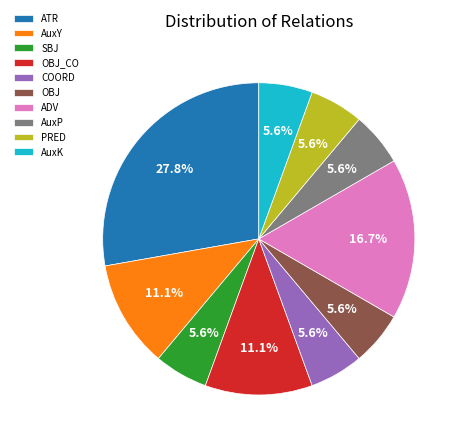

Which category has the biggest portion of the pie?

ATR